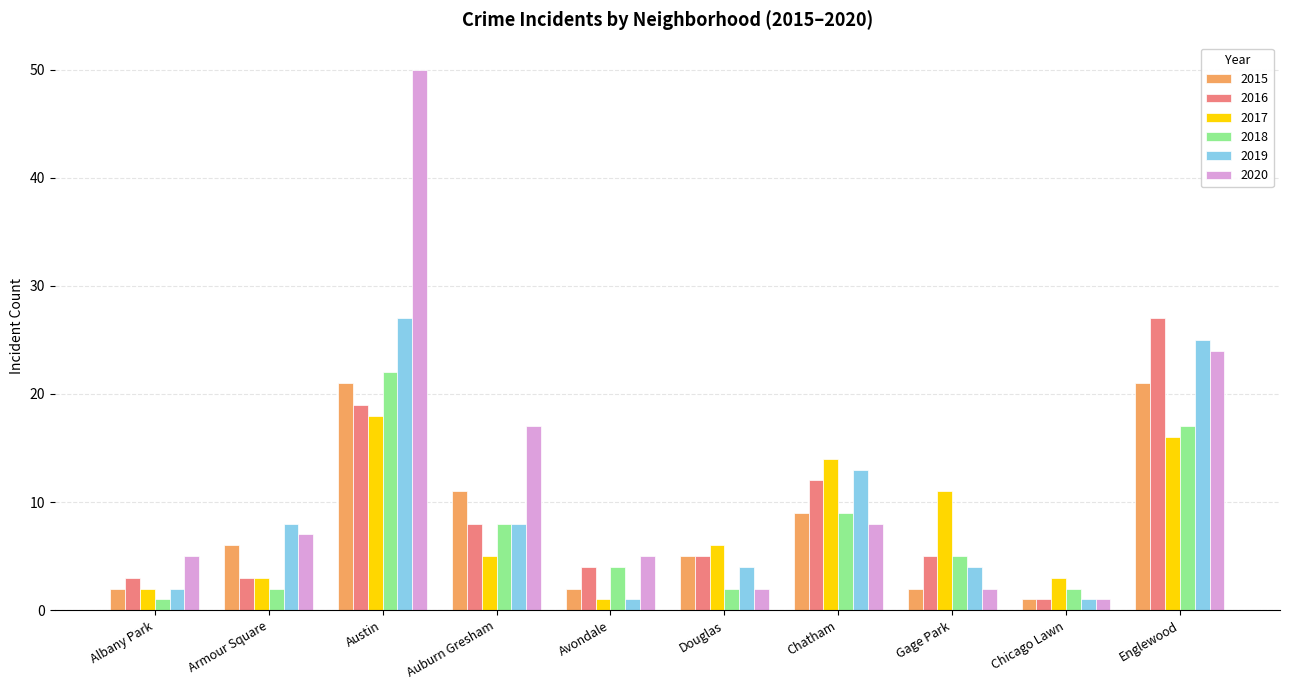

Which series has the largest total across all categories?

2020